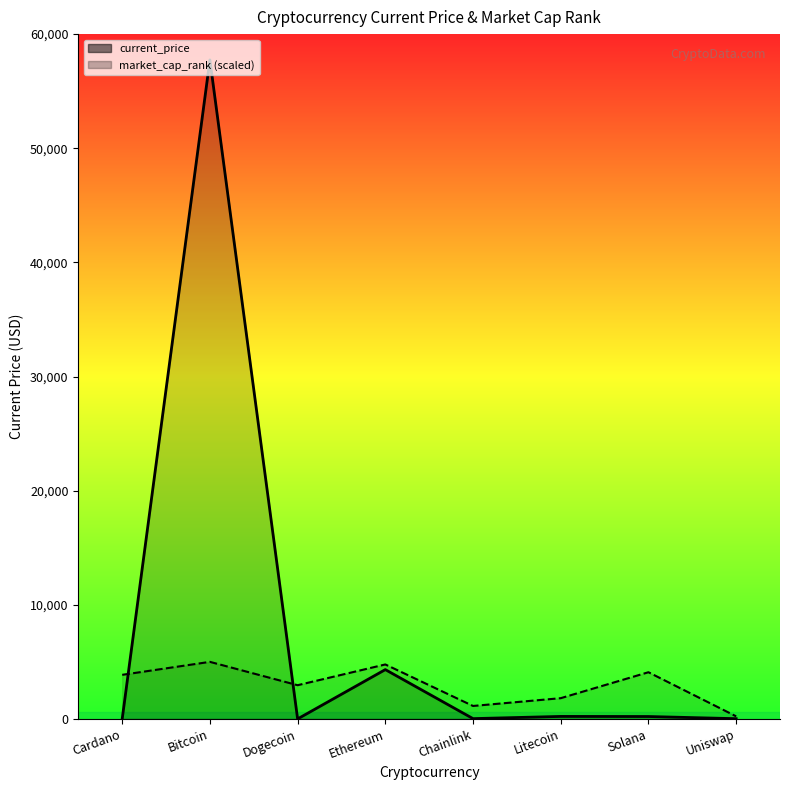

Reading right to left, list all the values displayed in this chart.

current_price: Uniswap=21.1	Solana=210.9	Litecoin=219.6	Chainlink=26.4	Ethereum=4321.4	Dogecoin=0.2	Bitcoin=57739.0	Cardano=1.7
market_cap_rank (scaled): Uniswap=227.3	Solana=4090.9	Litecoin=1818.2	Chainlink=1136.4	Ethereum=4772.7	Dogecoin=2954.5	Bitcoin=5000.0	Cardano=3863.6